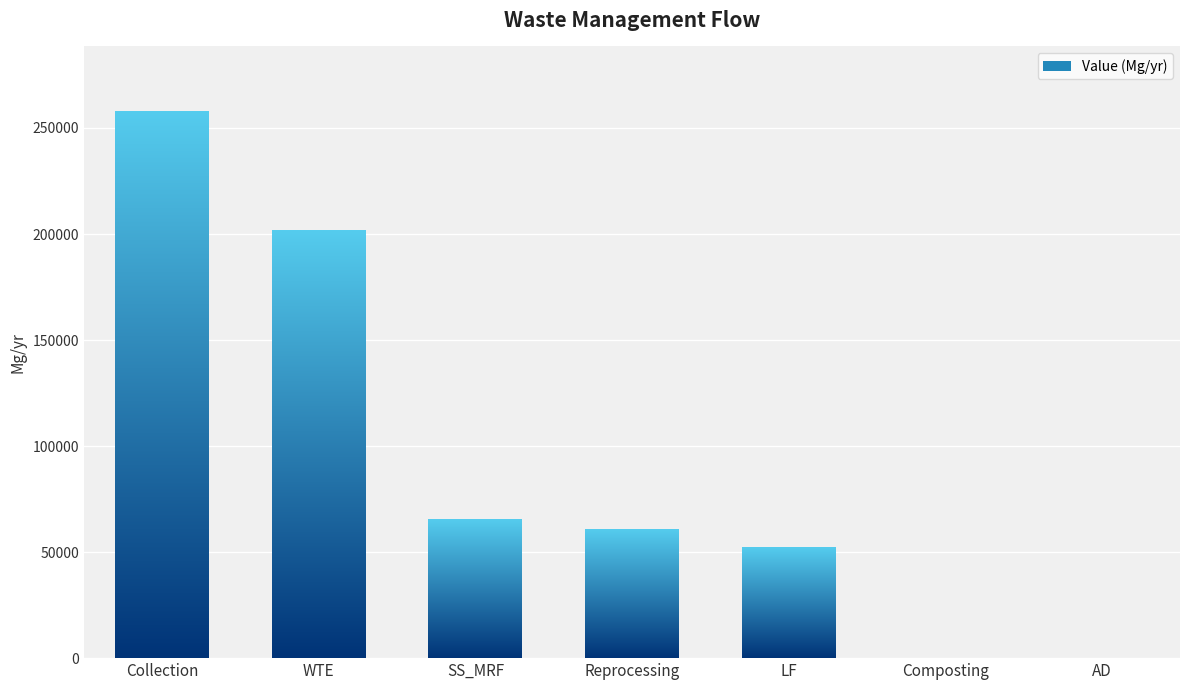

What is the sum of all values?

637435